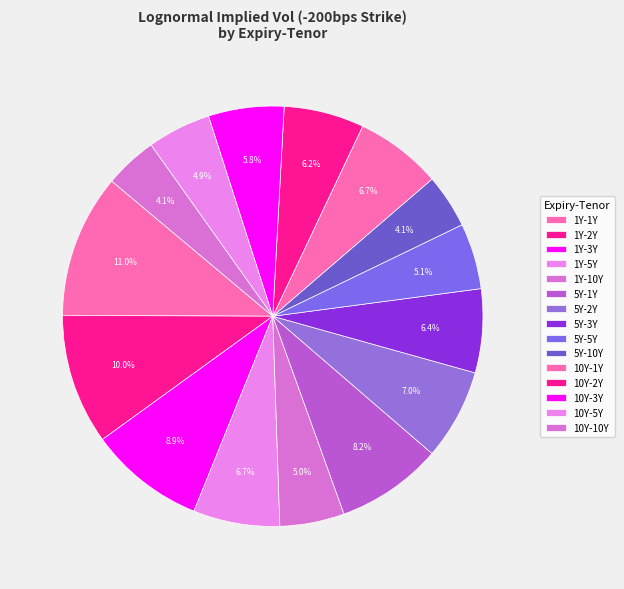

Which has a higher value, 1Y-1Y or 1Y-3Y?

1Y-1Y